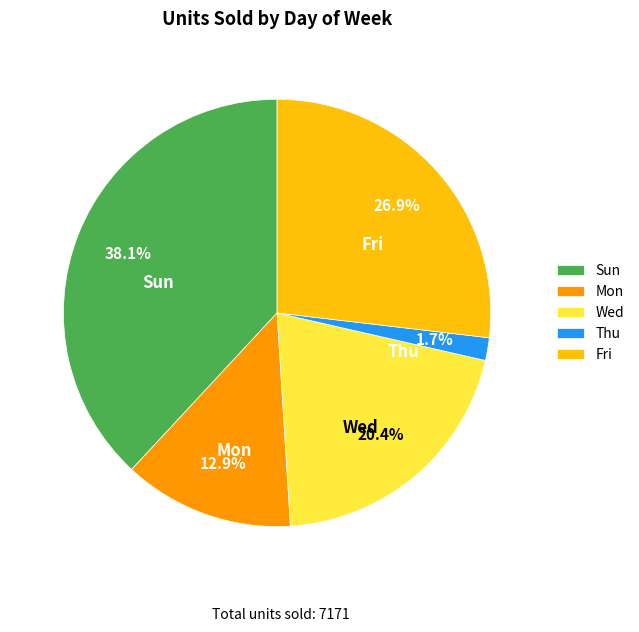

How many segments does this pie chart have?

5